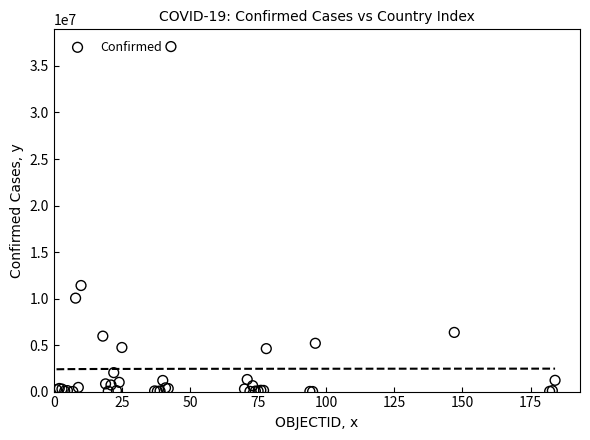

What Y value in the scatter plot is closest to 18546677?

11401996